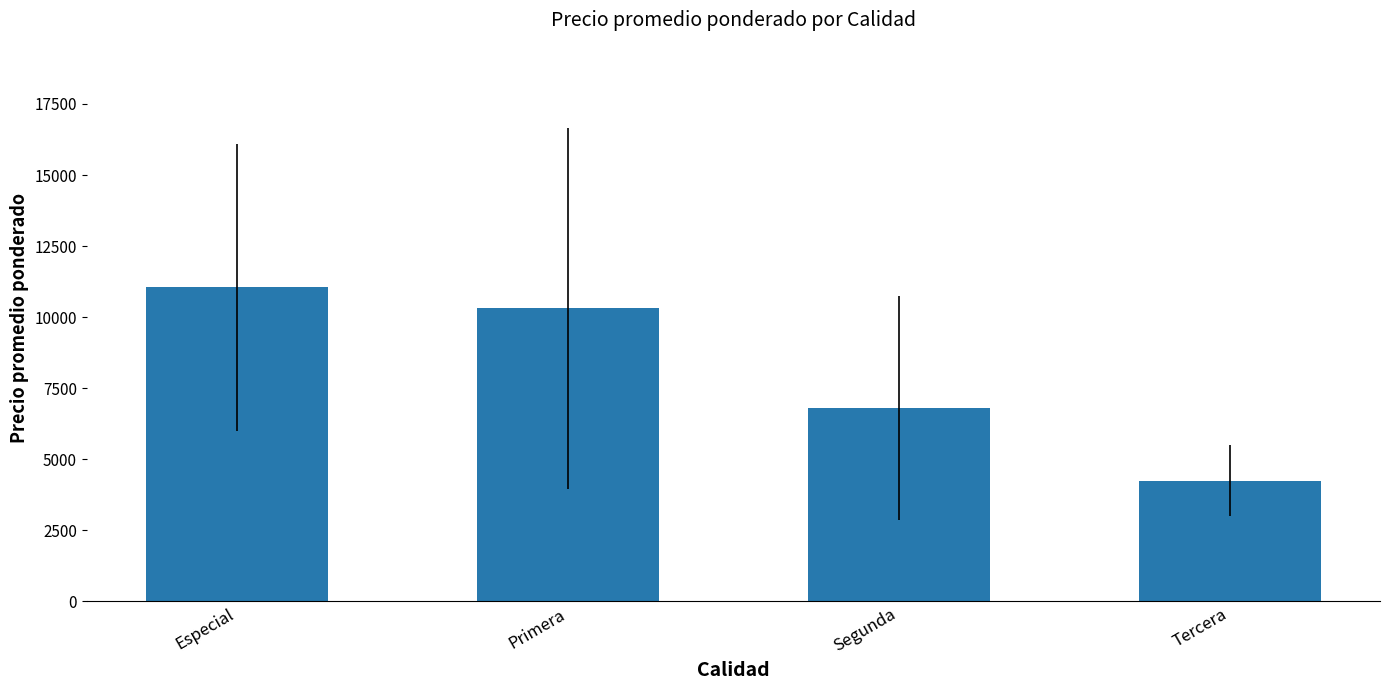

Rank the categories by value from lowest to highest.

Tercera, Segunda, Primera, Especial